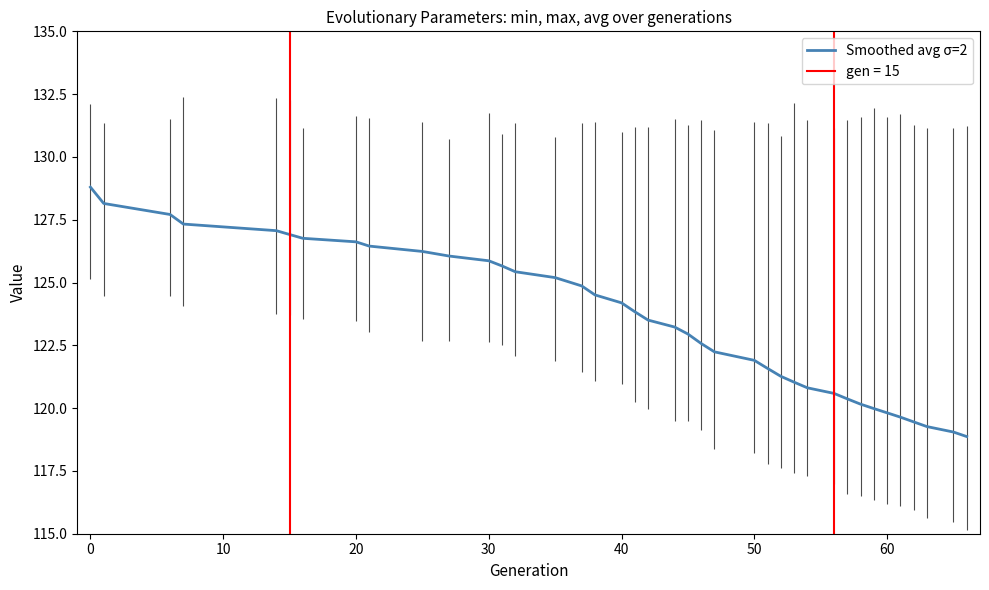

What is the maximum value shown in the chart?

128.8